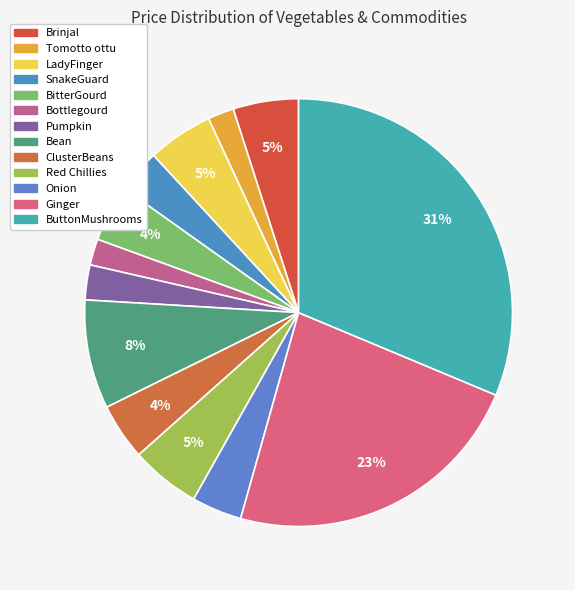

To the nearest percent, what is the difference between the largest and smallest slice percentages?

29%